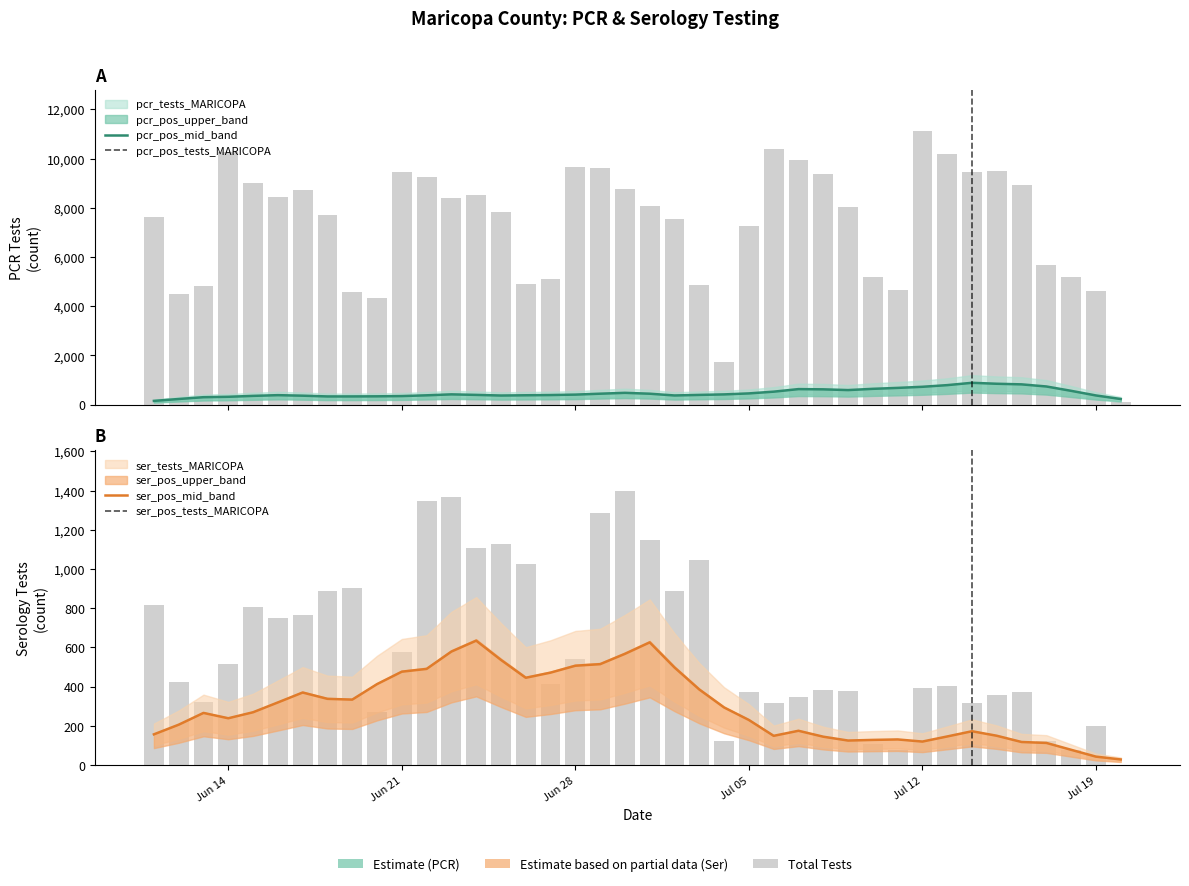

What is the value of the pcr_tests_MARICOPA bar at the 20th from the left?

8762.0